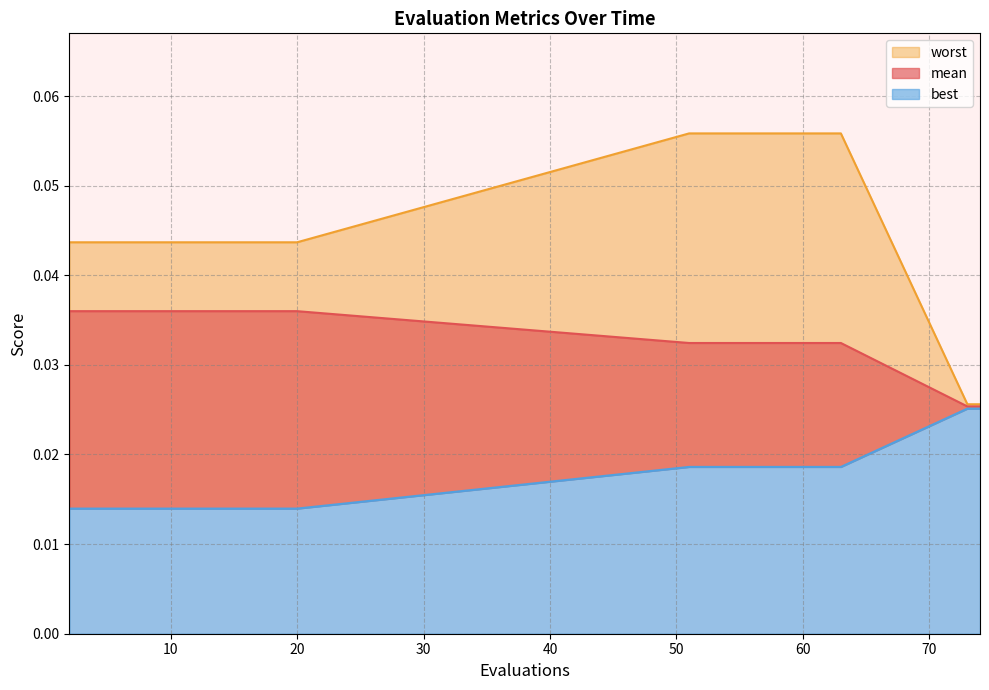

Which series has the largest range (max minus min)?

worst